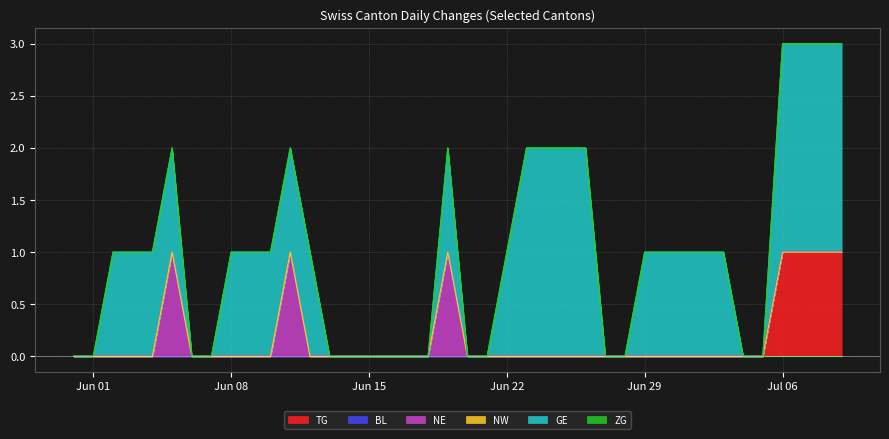

Reading right to left, transcribe all the data shown in this chart.

TG: 1	1	1	1	0	0	0	0	0	0	0	0	0	0	0	0	0	0	0	0	0	0	0	0	0	0	0	0	0	0	0	0	0	0	0	0	0	0	0	0
BL: 0	0	0	0	0	0	0	0	0	0	0	0	0	0	0	0	0	0	0	0	0	0	0	0	0	0	0	0	0	0	0	0	0	0	0	0	0	0	0	0
NE: 0	0	0	0	0	0	0	0	0	0	0	0	0	0	0	0	0	0	0	0	1	0	0	0	0	0	0	0	1	0	0	0	0	0	1	0	0	0	0	0
NW: 0	0	0	0	0	0	0	0	0	0	0	0	0	0	0	0	0	0	0	0	0	0	0	0	0	0	0	0	0	0	0	0	0	0	0	0	0	0	0	0
GE: 2	2	2	2	0	0	1	1	1	1	1	0	0	2	2	2	2	1	0	0	1	0	0	0	0	0	0	1	1	1	1	1	0	0	1	1	1	1	0	0
ZG: 0	0	0	0	0	0	0	0	0	0	0	0	0	0	0	0	0	0	0	0	0	0	0	0	0	0	0	0	0	0	0	0	0	0	0	0	0	0	0	0